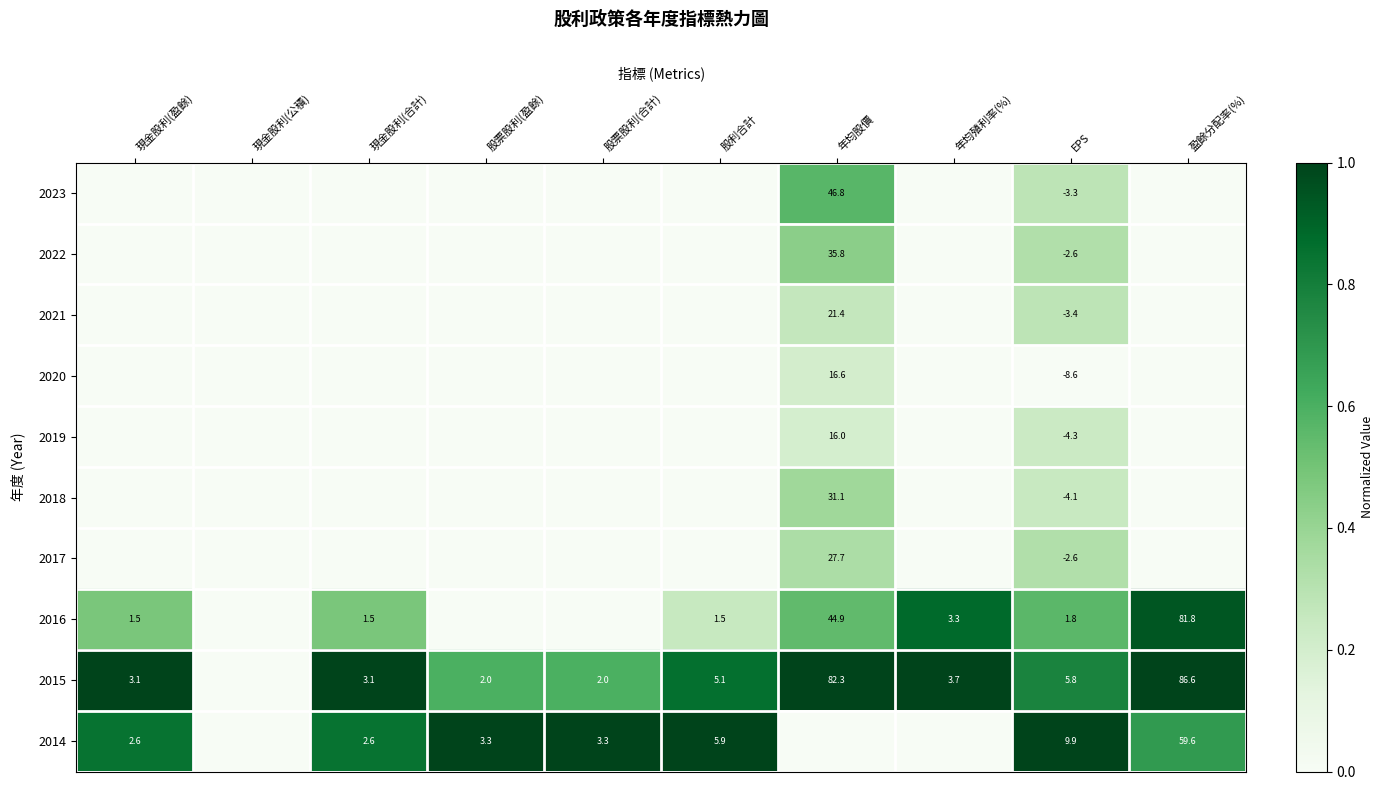

What is the spread (max minus min) of values at EPS?

18.5